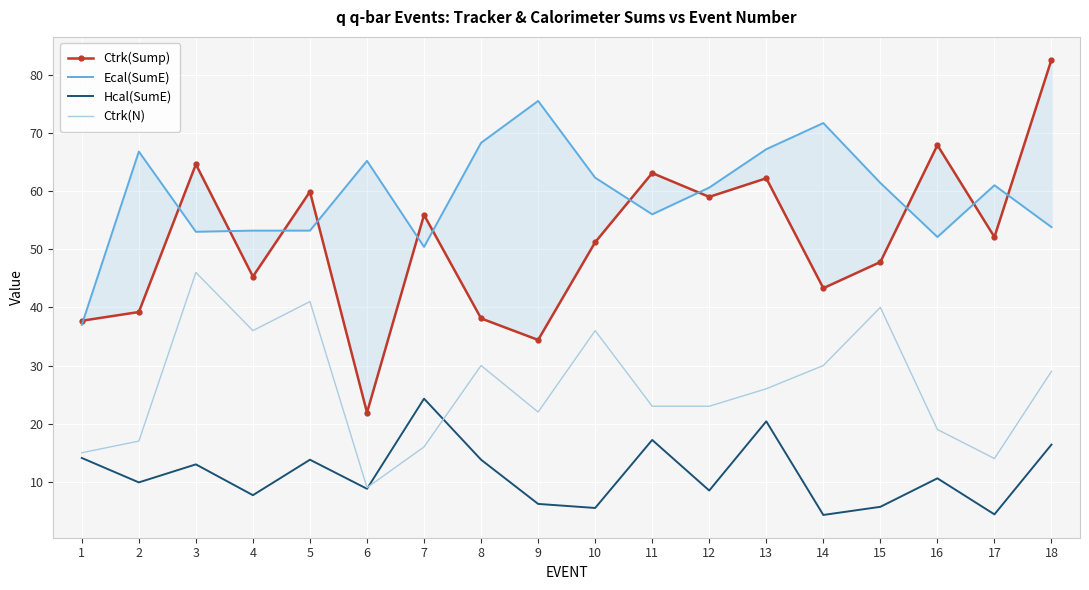

Where is Ctrk(N) nearest to the value 27?

13